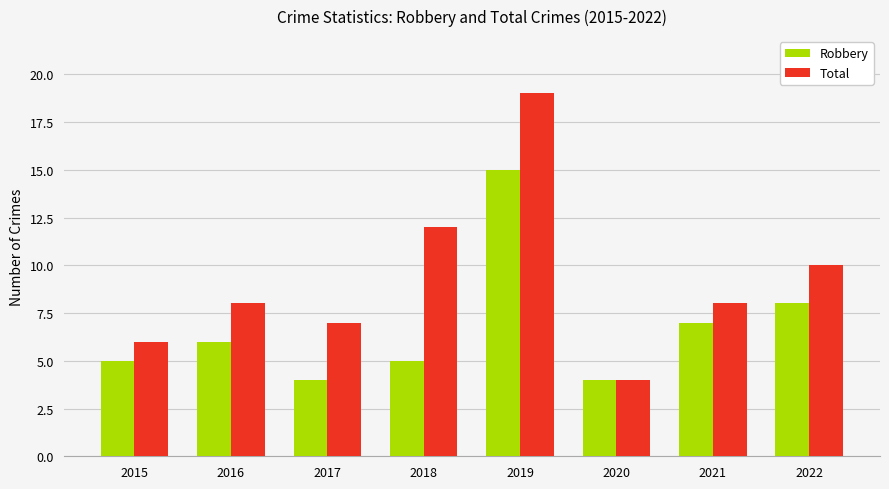

How many bars are there in total?

16